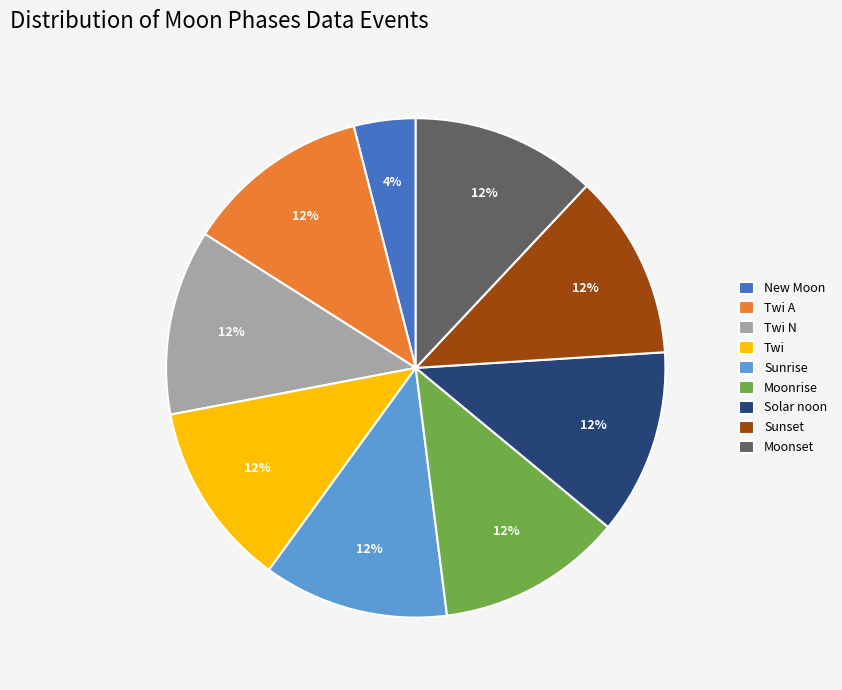

How many slices are in this pie chart?

9